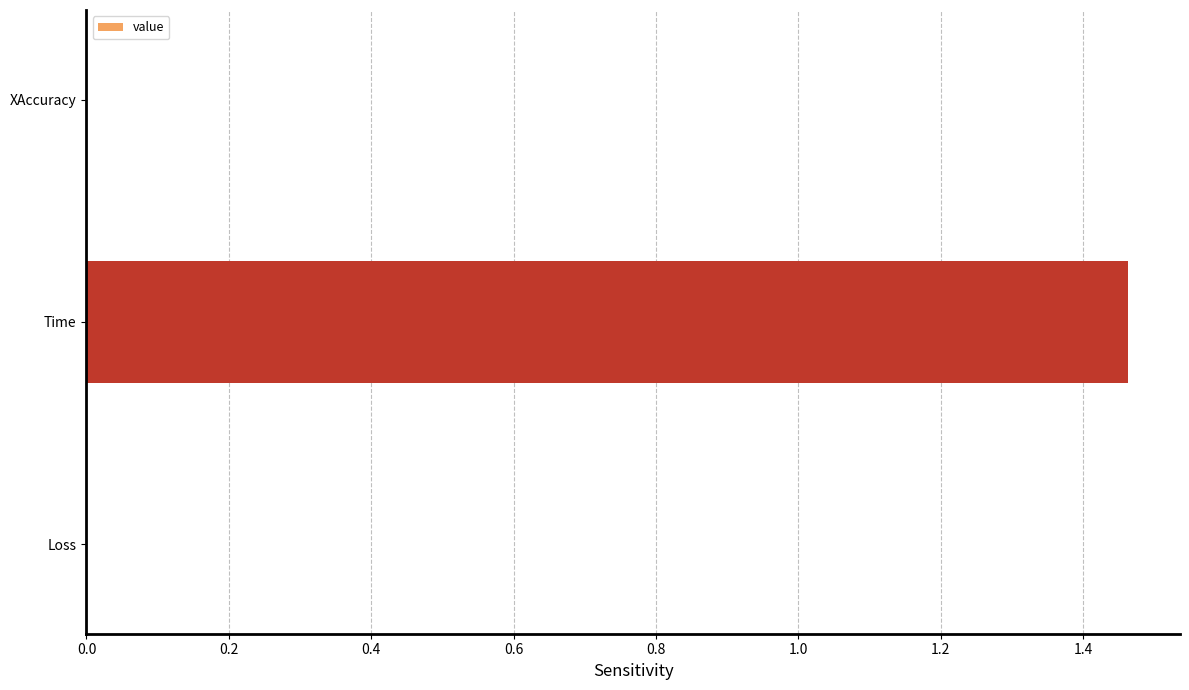

The value at Loss is 0.0. True or false?

True